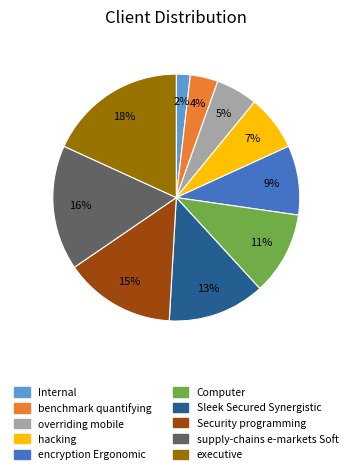

Does any single category account for the majority?

No